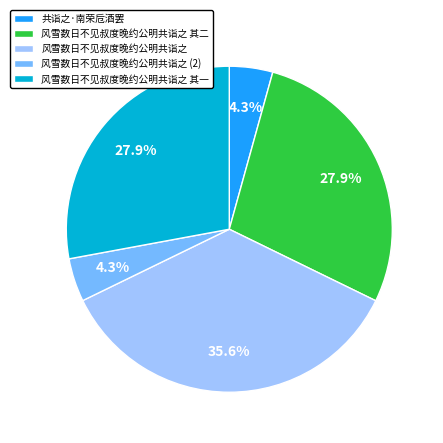

True or false: 风雪数日不见叔度晚约公明共诣之 其二 accounts for 42% of the total.

False